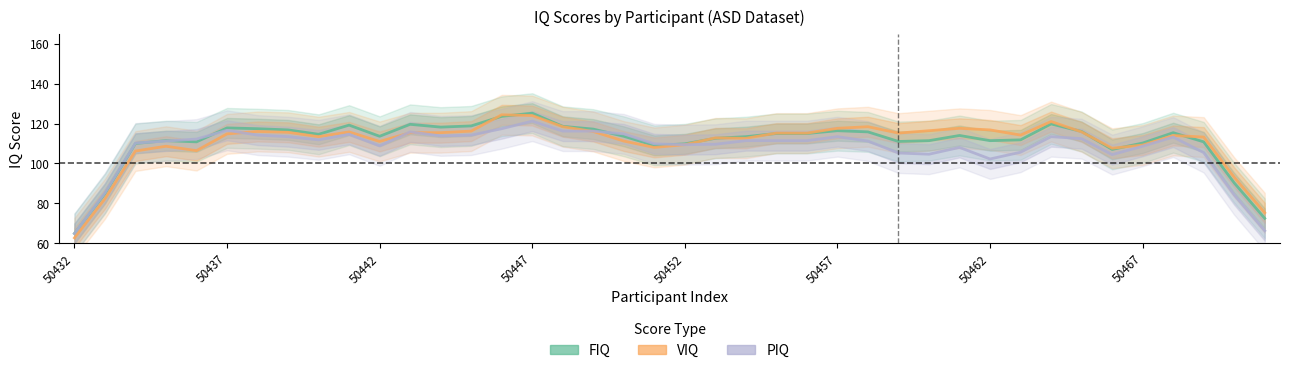

How many lines are shown in the chart?

3